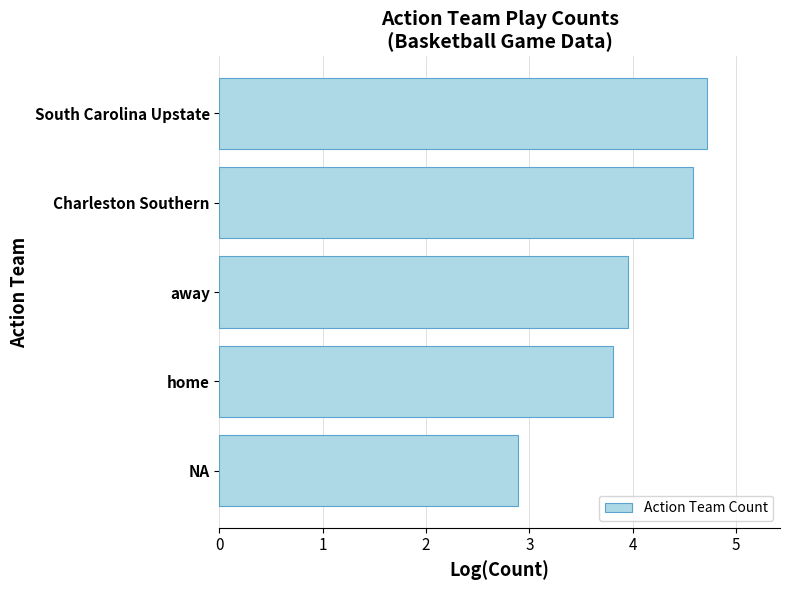

Rank the categories by value from highest to lowest.

South Carolina Upstate, Charleston Southern, away, home, NA